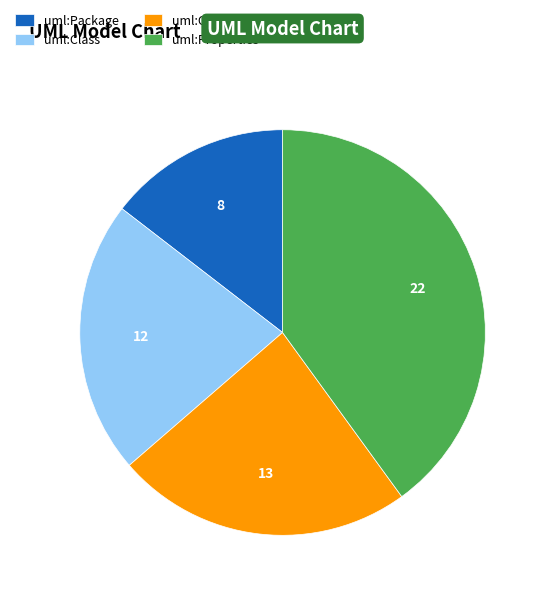

Is it true that uml:Class is 22% of the pie?

True